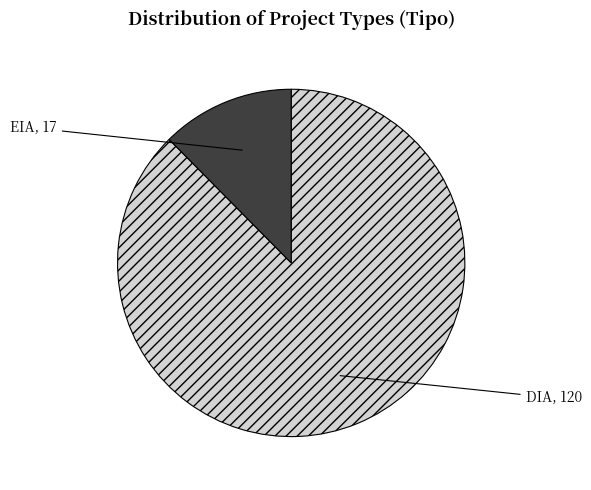

Count the number of slices in the pie.

2